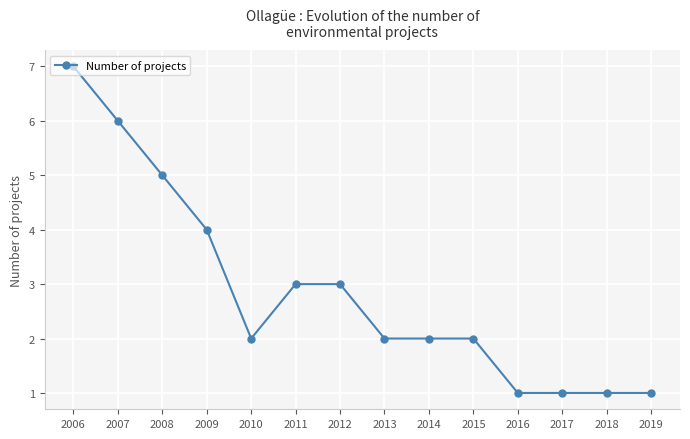

What is the value of the 8th point from the left?

2